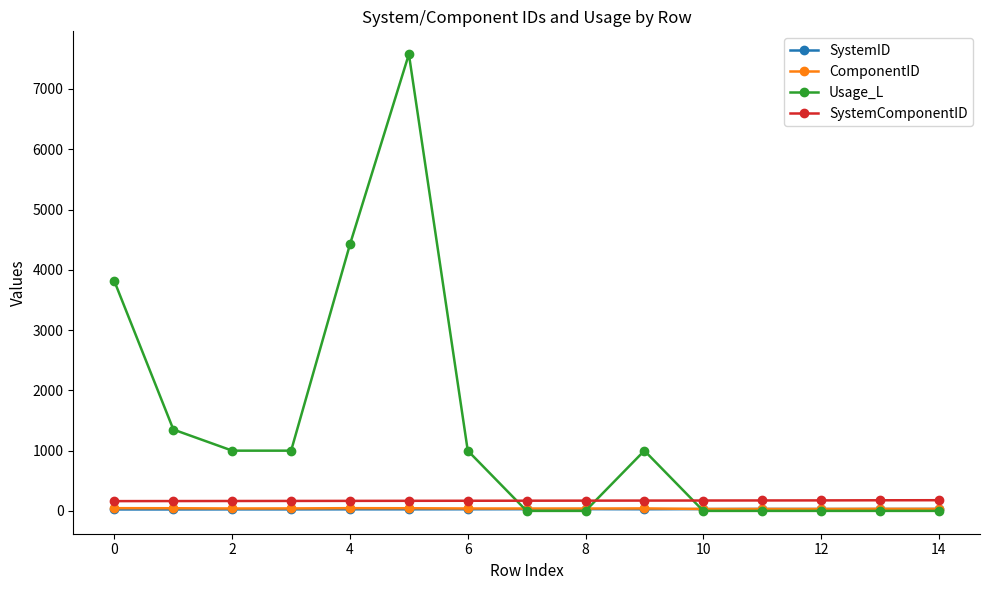

What is the lowest value of the Usage_L series?

1.0